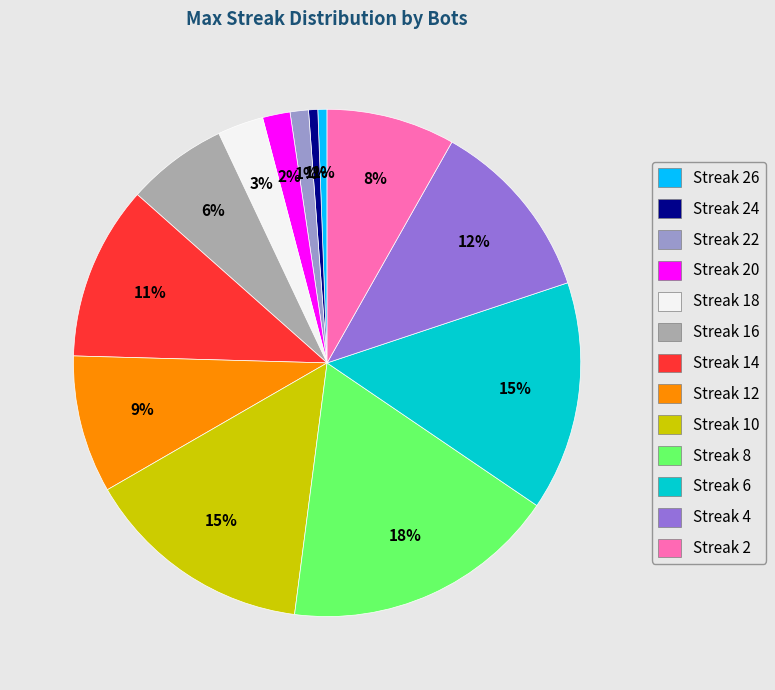

True or false: Streak 12 accounts for 1% of the total.

False